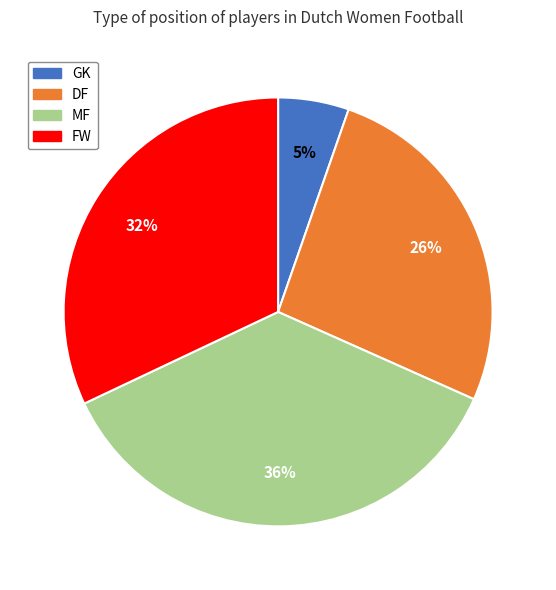

To the nearest percent, what portion does GK represent?

5%